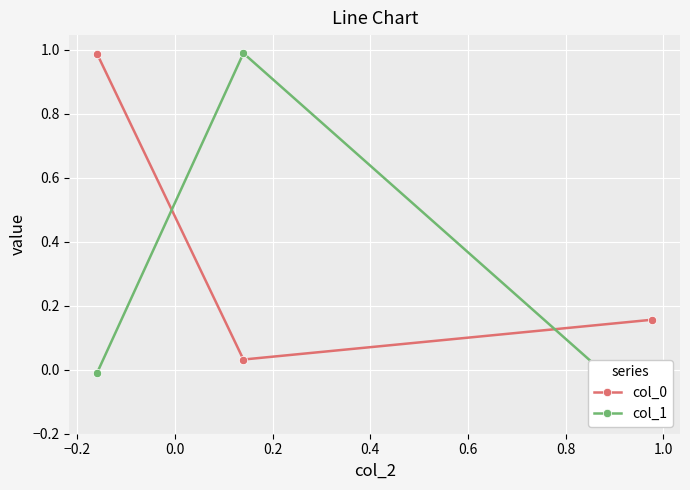

Is this an area chart (filled region under the line)?

No